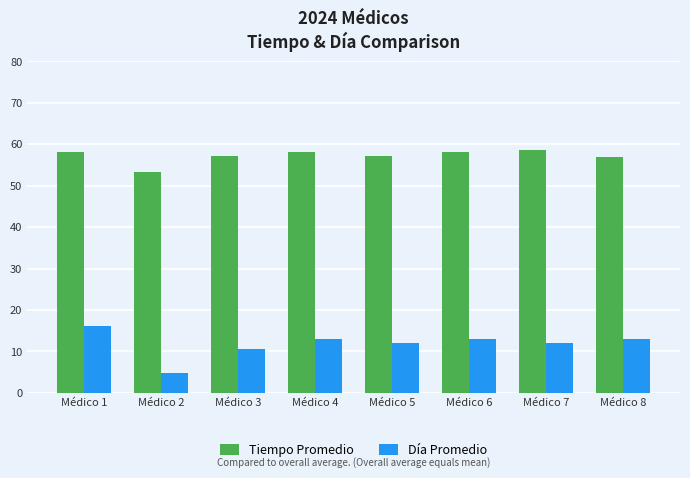

True or false: Día Promedio has a value of 13.0 at Médico 8.

True